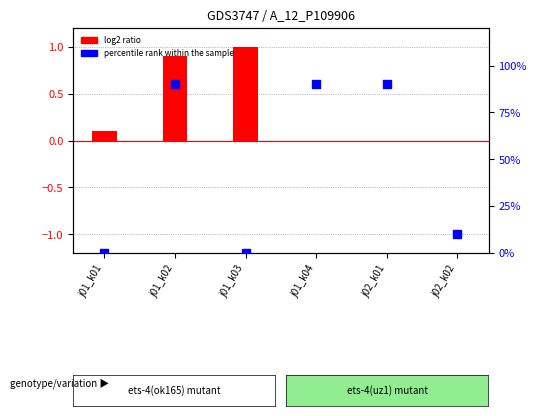

Which series reaches the maximum Y coordinate?

percentile rank within the sample